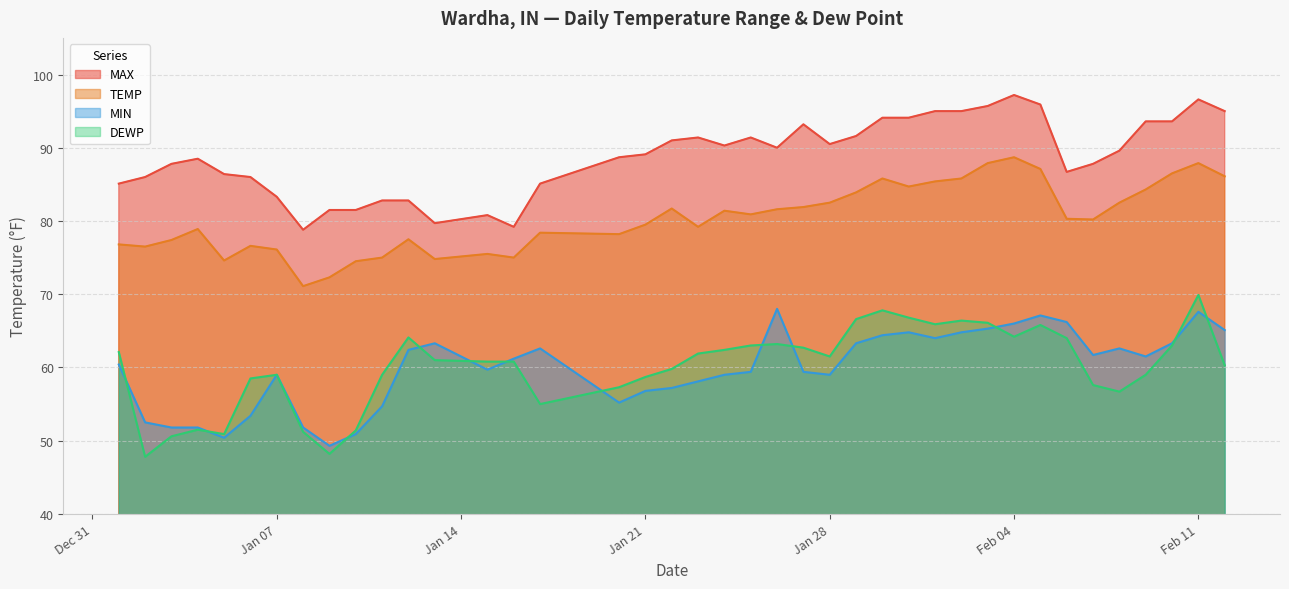

What is the value of the MAX point at the 35th from the left?

87.8